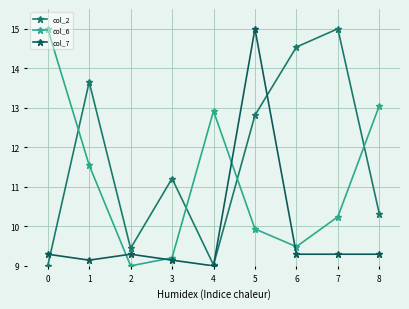

Which series has the widest spread of values?

col_2